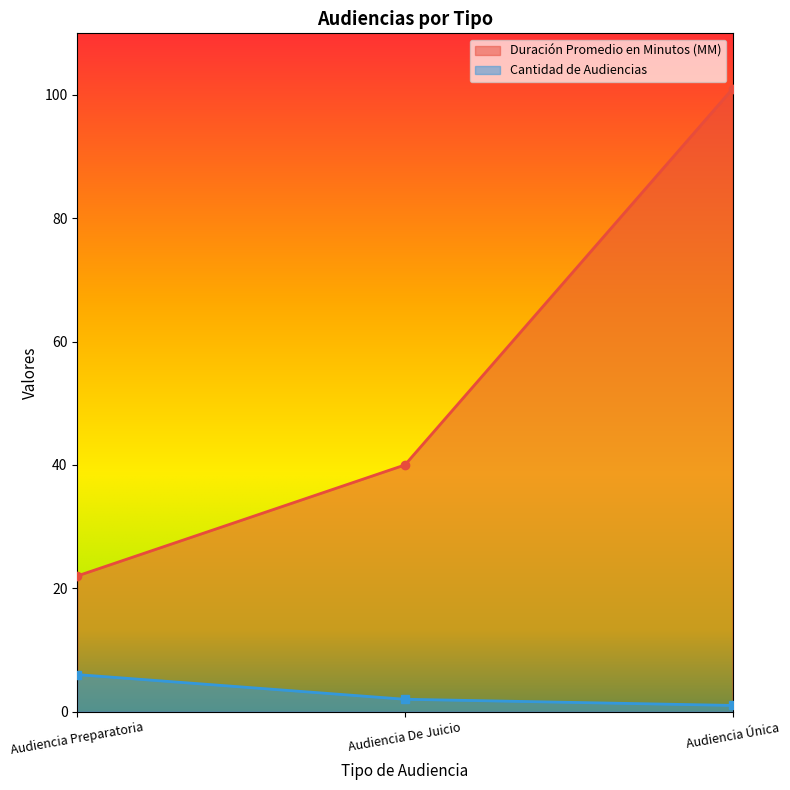

Which label corresponds to the smallest value in the chart?

Audiencia Única